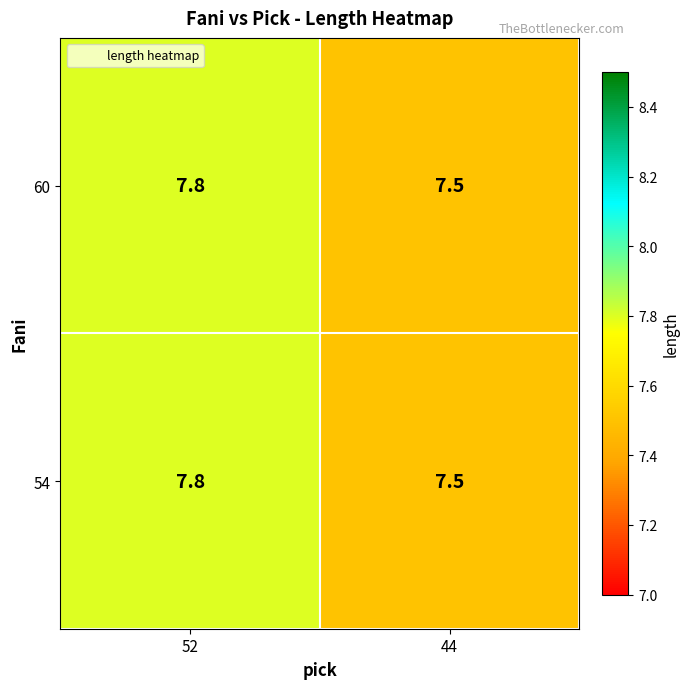

Rank the categories by 60 value from lowest to highest.

44, 52